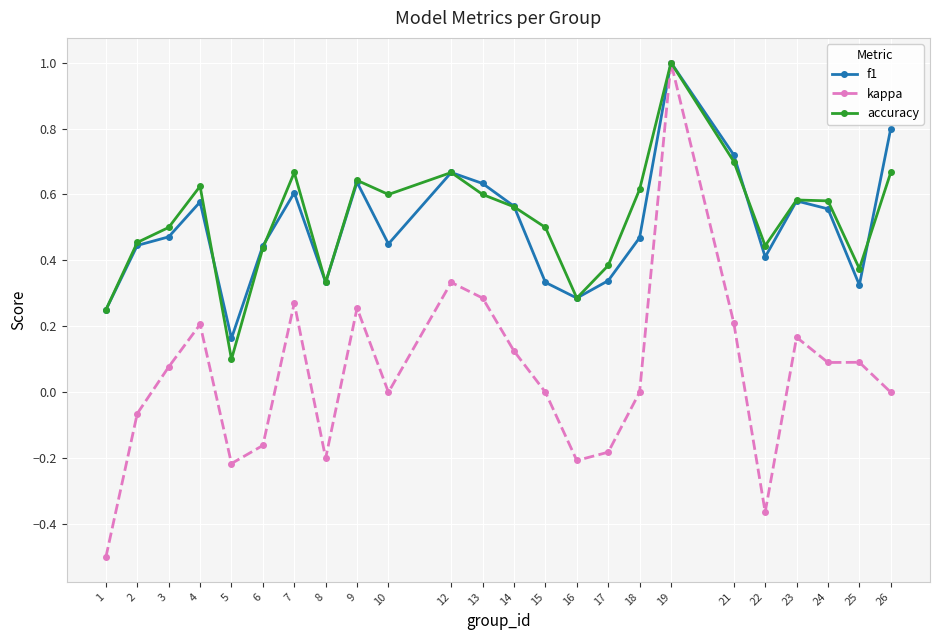

At which category is the sum across all series the highest?

19